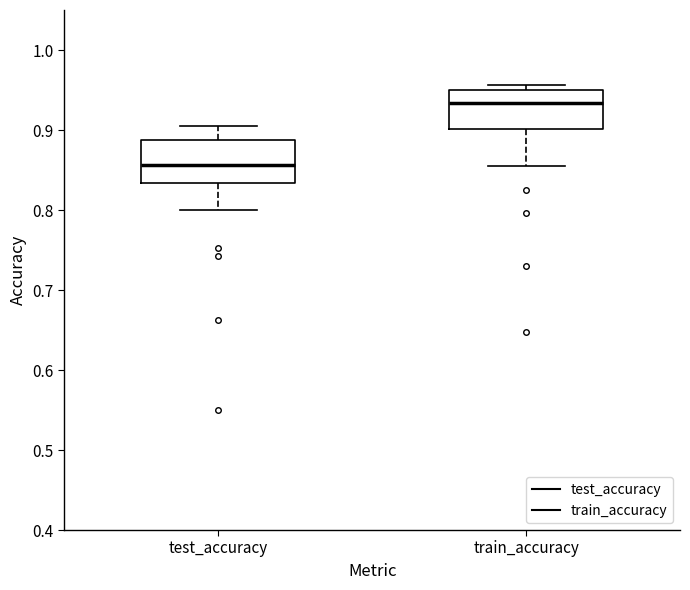

Which box has the highest median line?

train_accuracy